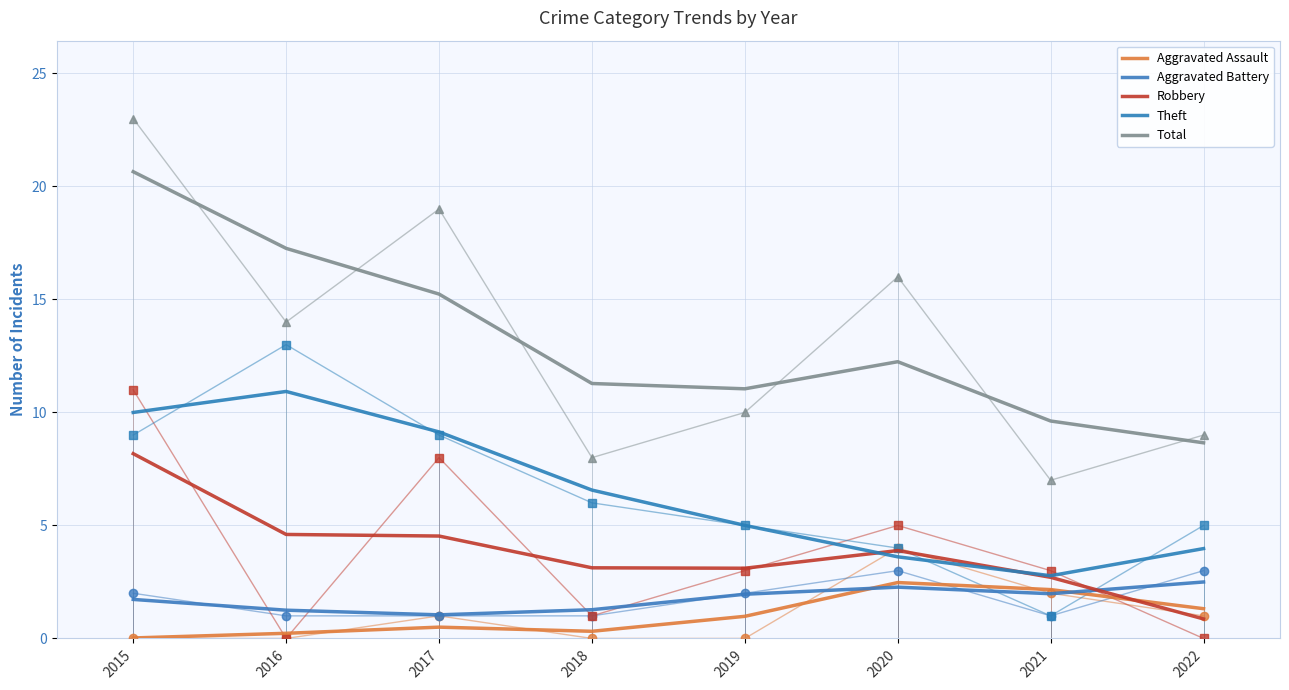

Which series has the largest total across all categories?

Total